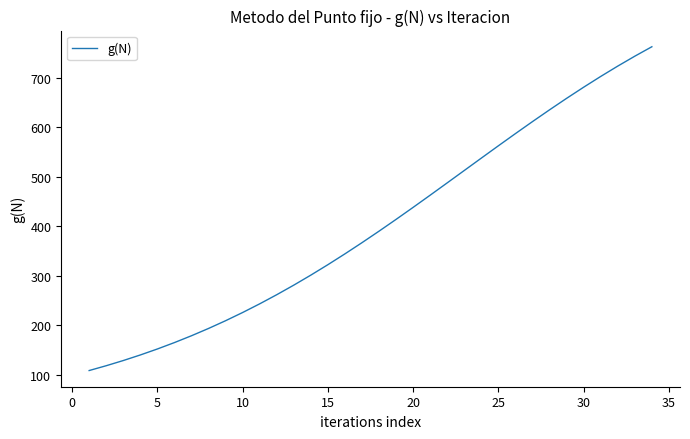

How many values exceed 390?

17